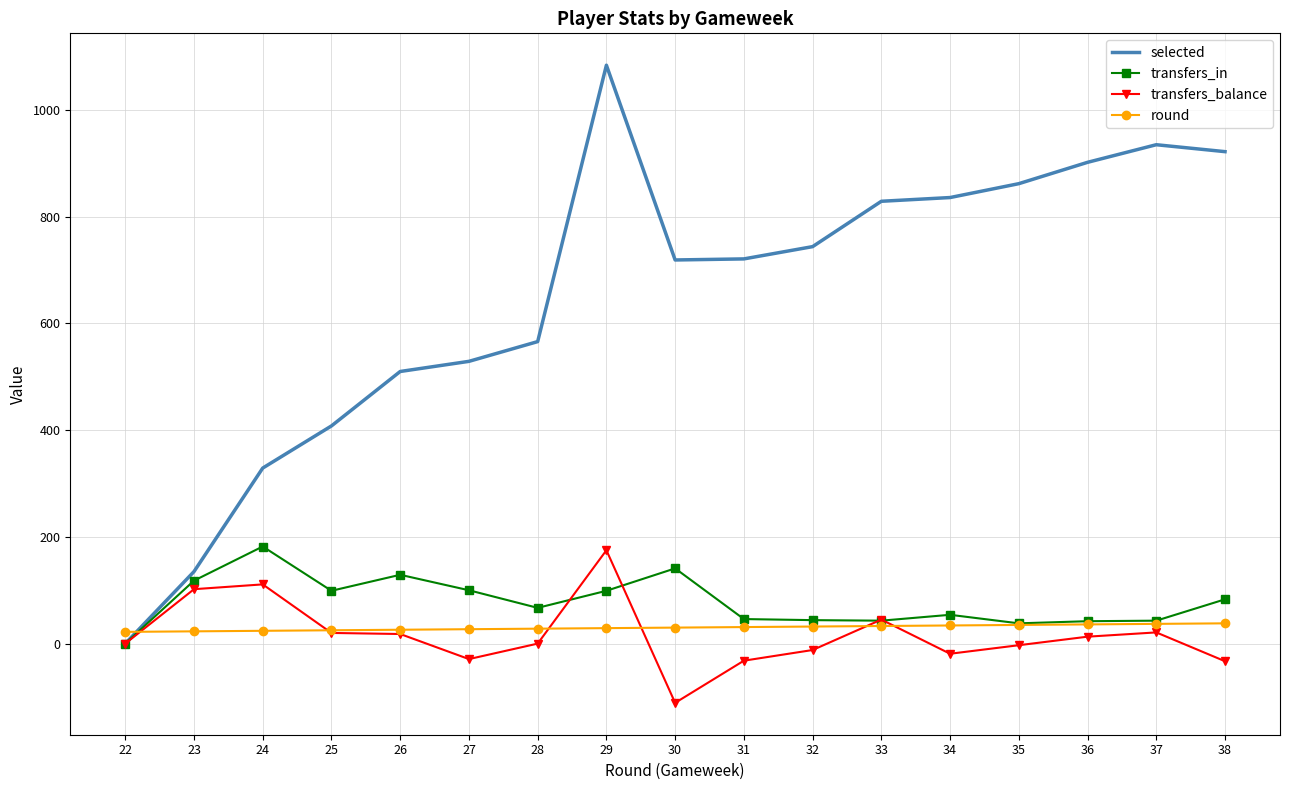

What is the average value of the transfers_balance series?

16